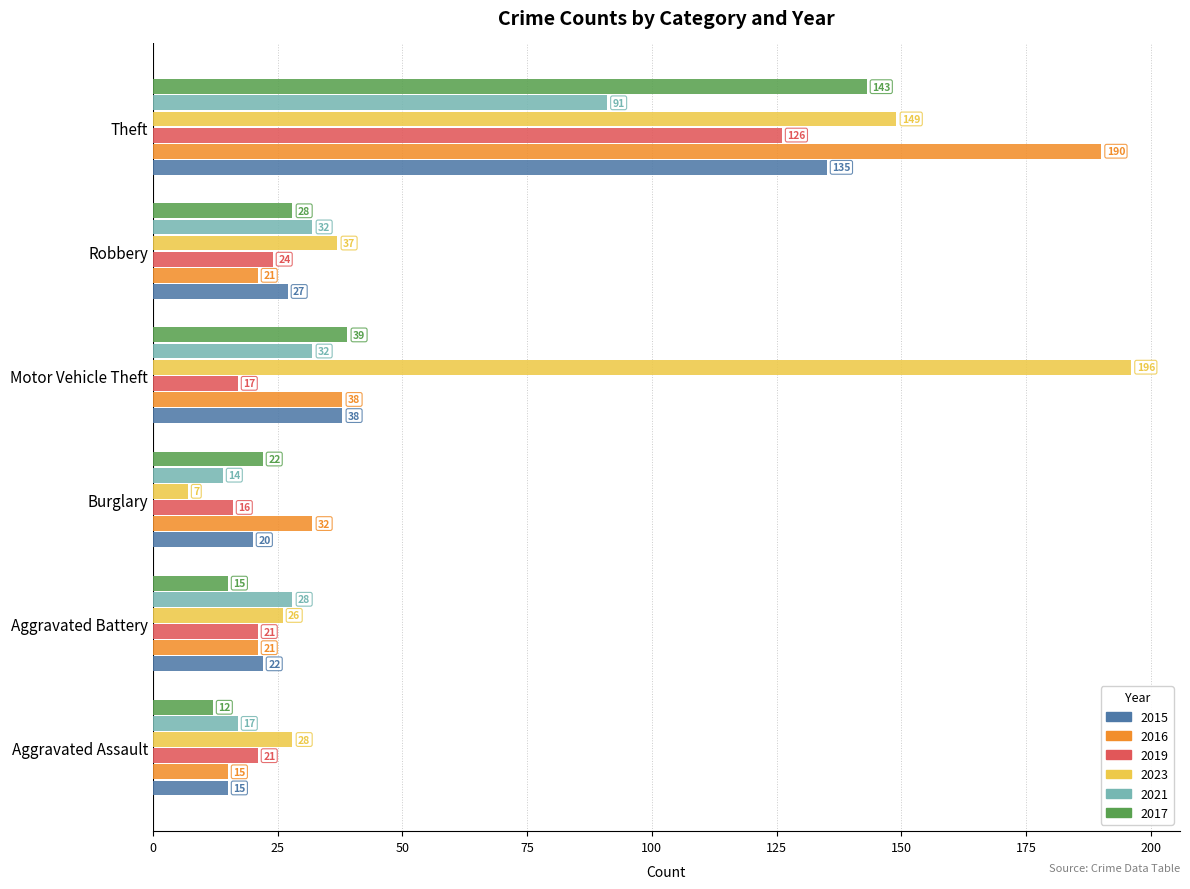

List the labels in order of 2015 value, smallest first.

Aggravated Assault, Burglary, Aggravated Battery, Robbery, Motor Vehicle Theft, Theft